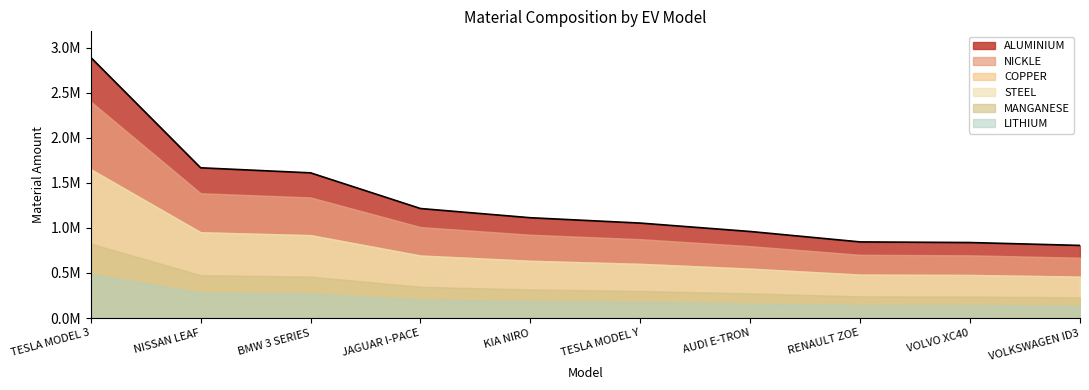

At which label does COPPER first exceed 635797?

TESLA MODEL 3